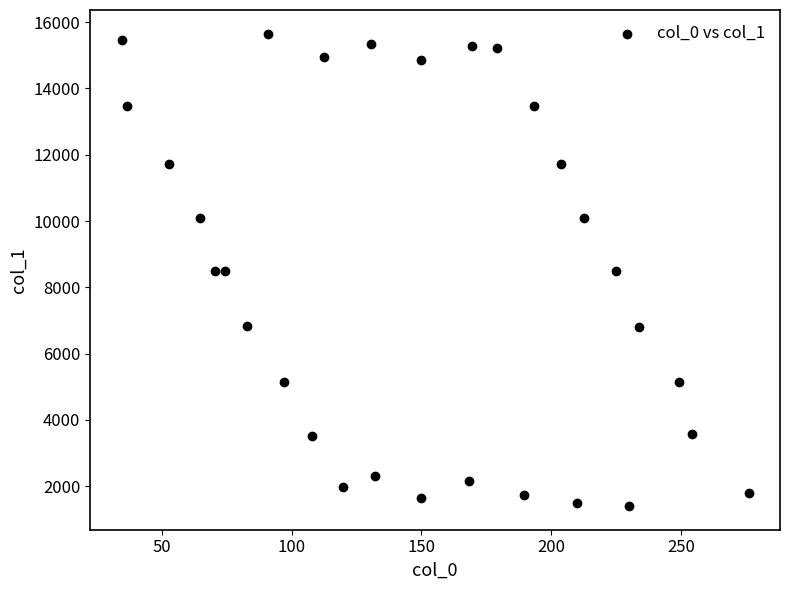

What is the range of Y values (max minus min)?

14252.0